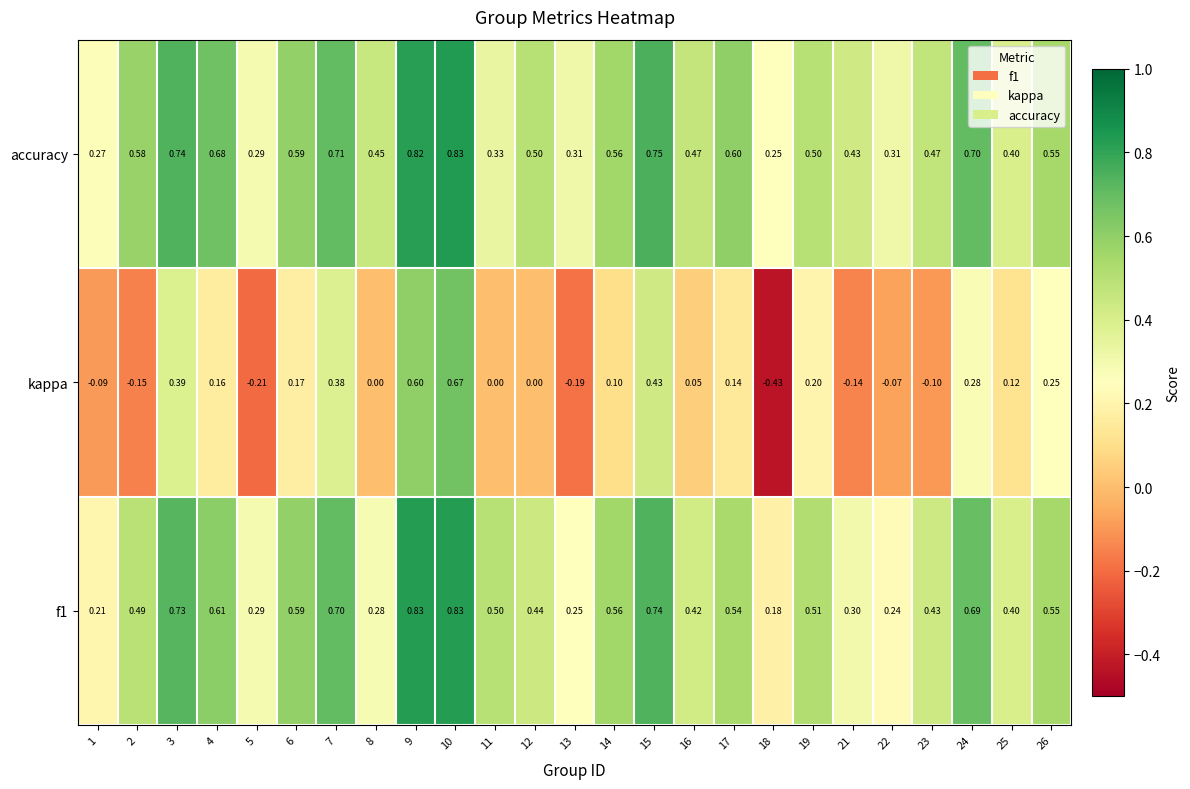

Which series has the largest total across all categories?

accuracy